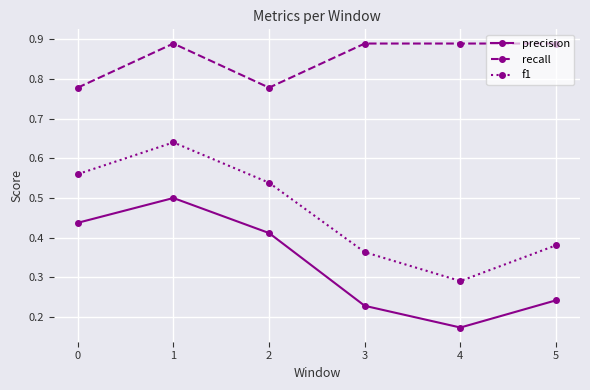

Which category has the lowest value in the f1 series?

4